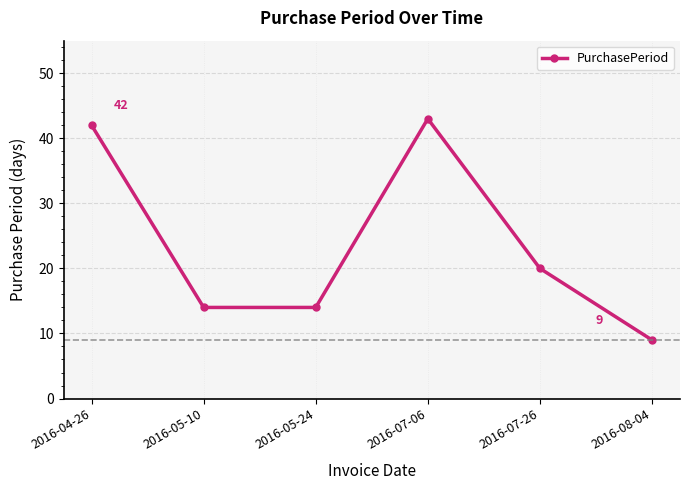

True or false: the data has more than 1 interior local peaks.

False